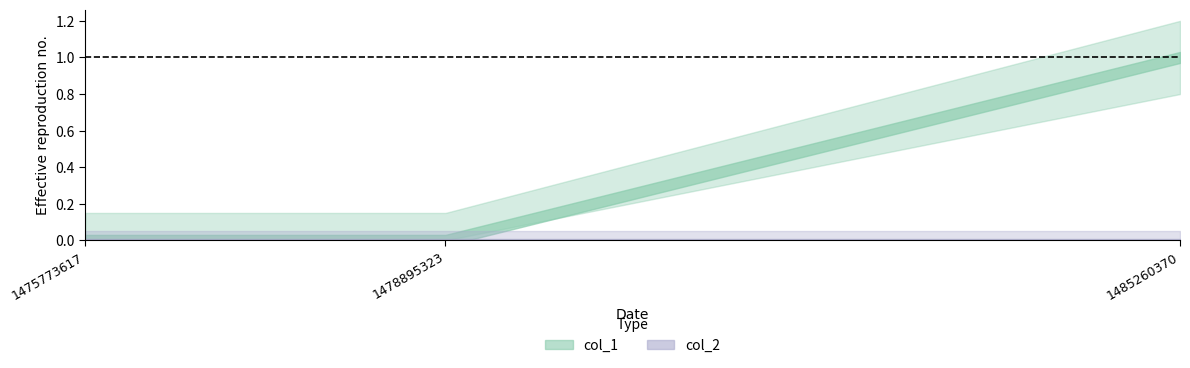

Is this an area chart (filled region under the line)?

No